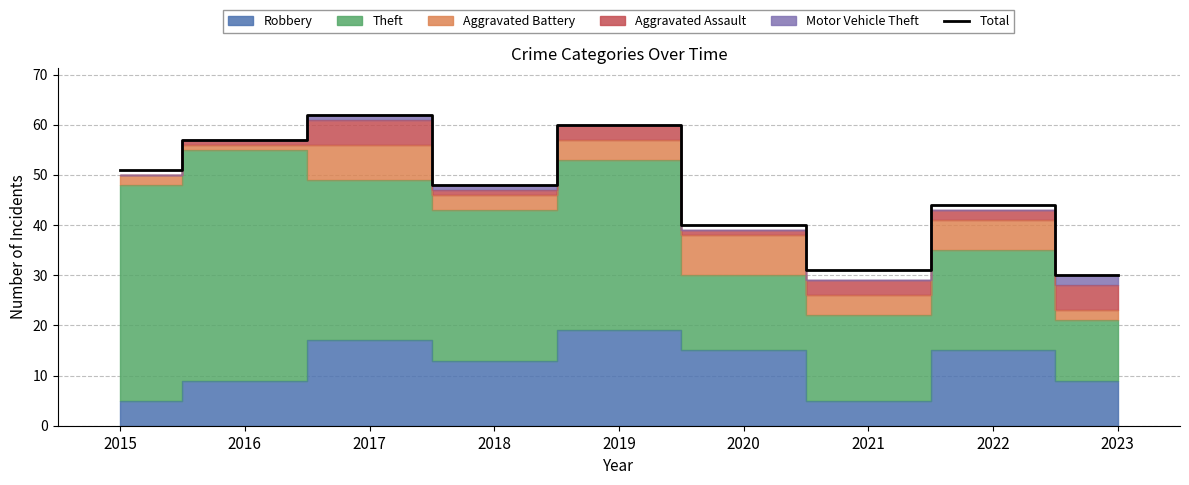

What is the value of the 2nd point from the left?

57